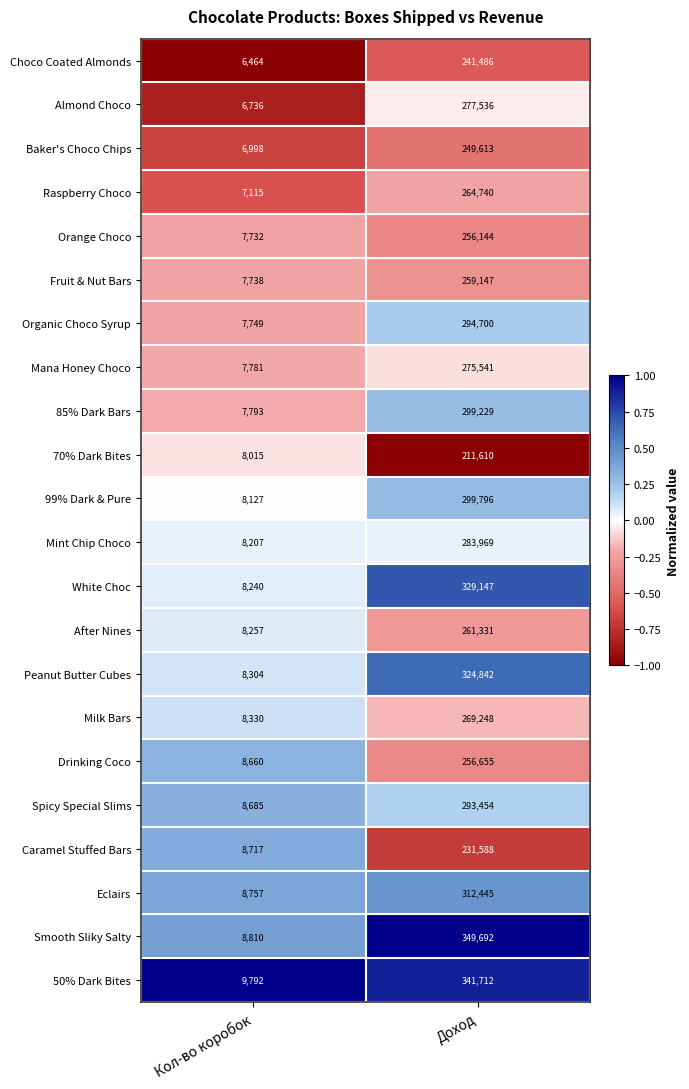

What is the maximum value shown in the chart?

349692